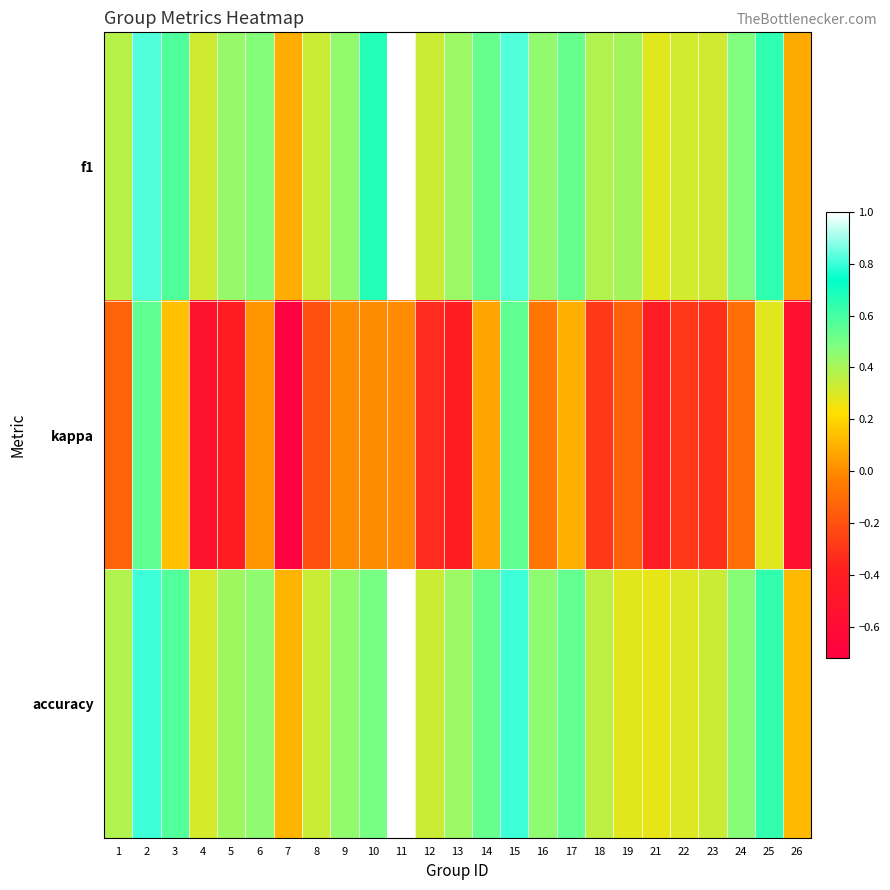

What is the spread (max minus min) of values at 18?

0.7